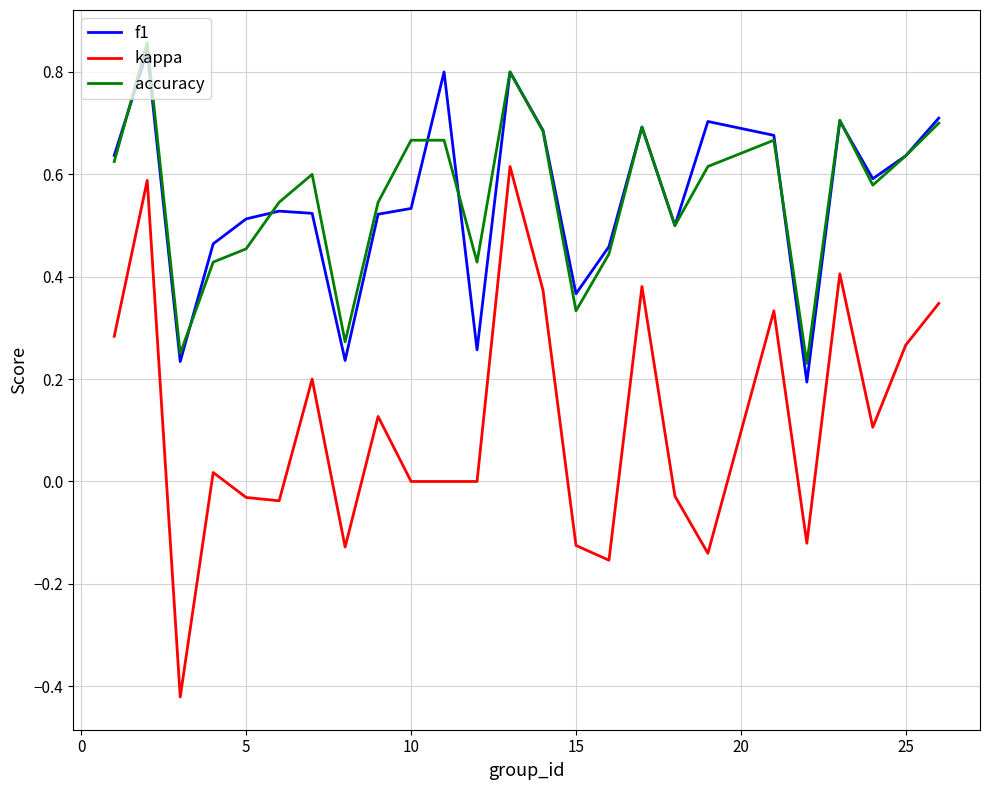

Which series has the largest range (max minus min)?

kappa